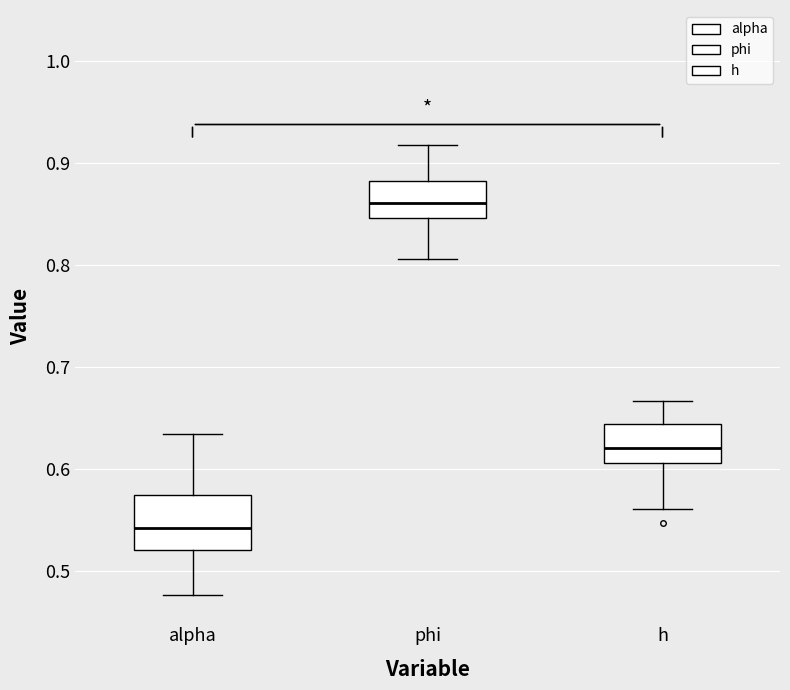

Reading left to right, read every box against the y-axis: the position of its median line, the range the box covers, and the ends of its whiskers. The values are not printed on the chart, so give them approximately, as read against the axis.

alpha: median 0.54, box 0.52 to 0.57, whiskers 0.48 to 0.63
phi: median 0.86, box 0.85 to 0.88, whiskers 0.81 to 0.92
h: median 0.62, box 0.61 to 0.64, whiskers 0.56 to 0.67